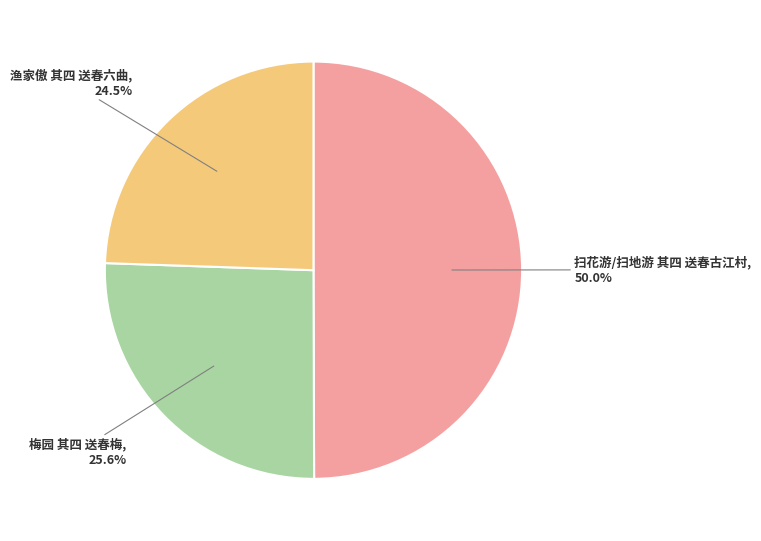

What is the total percentage of 扫花游/扫地游 其四 送春古江村 and 梅园 其四 送春梅?

75.5%